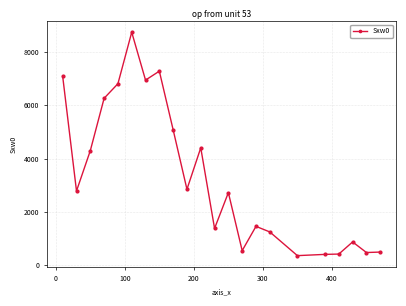

True or false: there are more than 0 points higher than both neighbors.

True